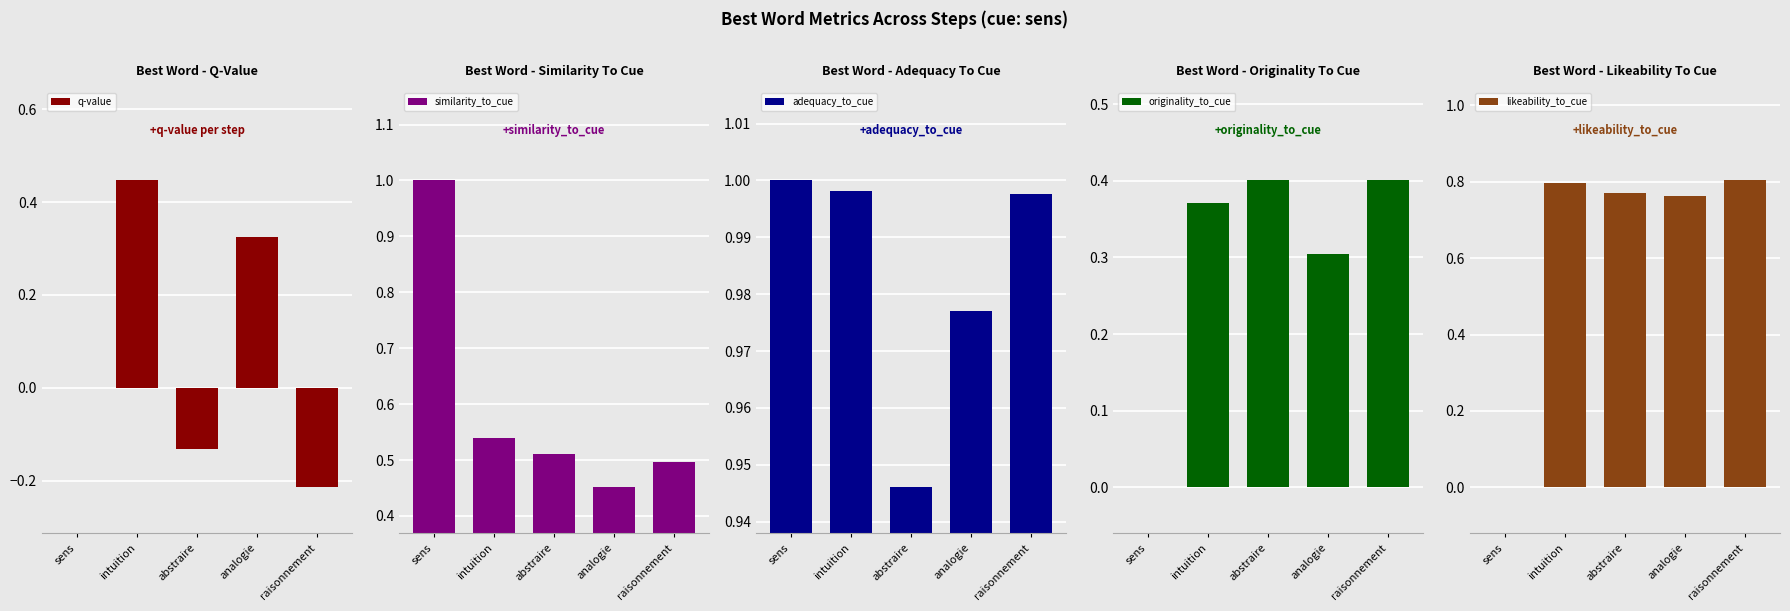

Is it true that q-value equals 0.3 at intuition?

False